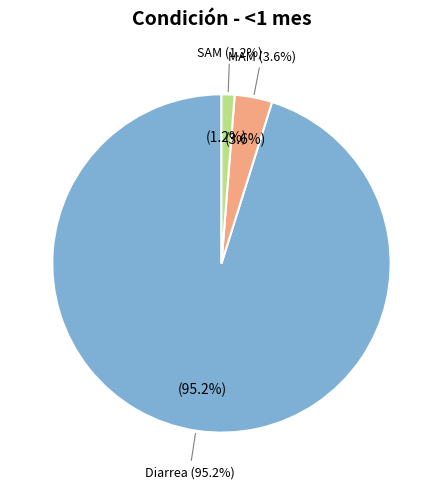

Combined, do MAM and SAM account for over 50%?

No